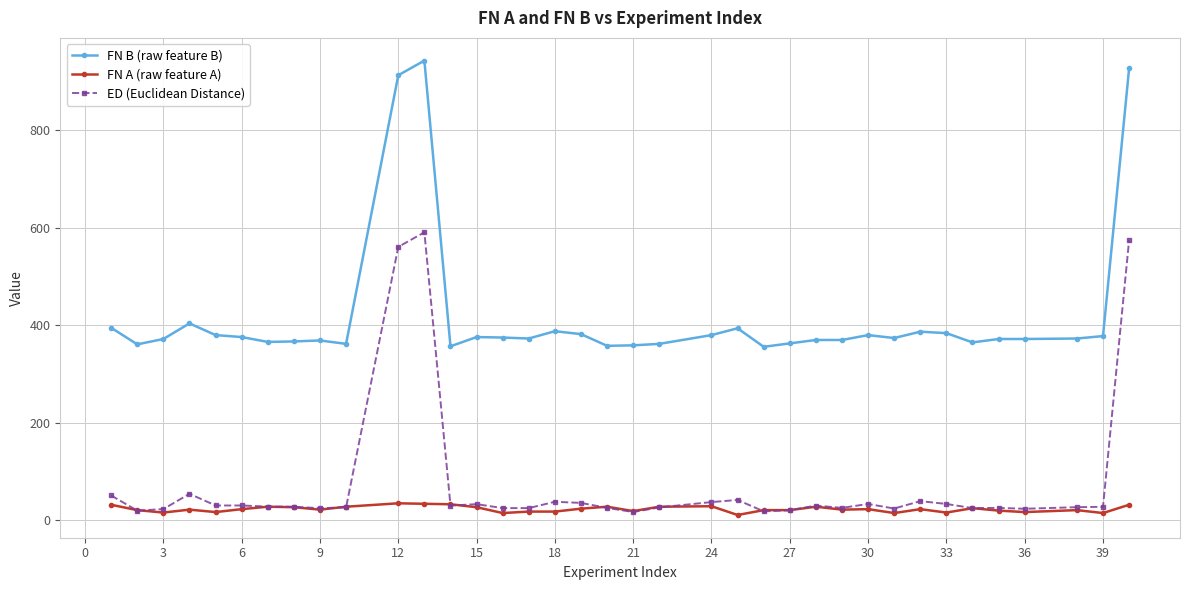

What is the greatest value displayed?

943.0